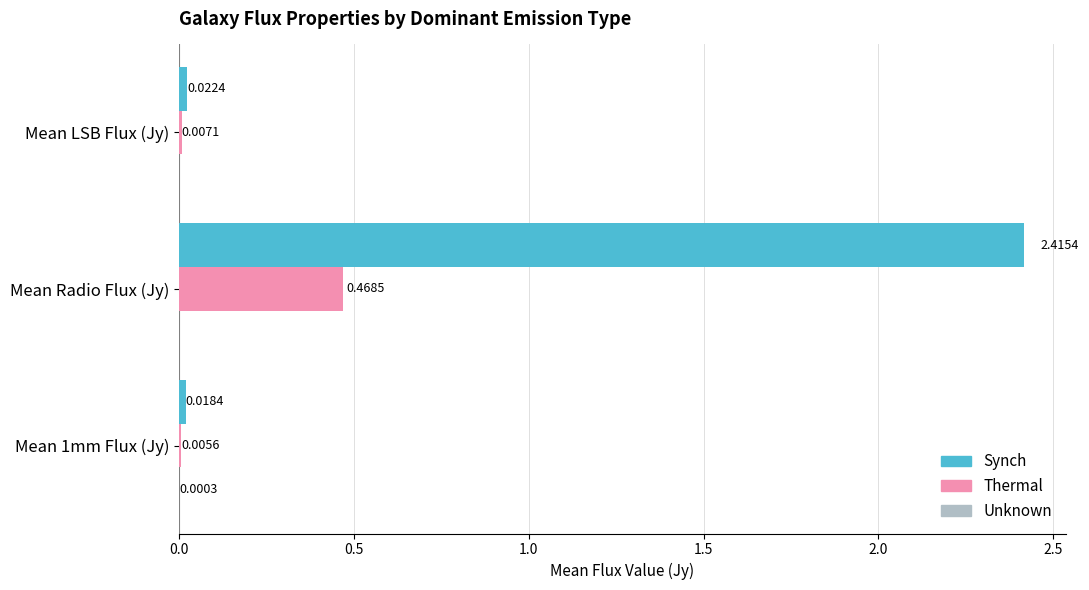

At which category is the sum across all series the highest?

Mean Radio Flux (Jy)